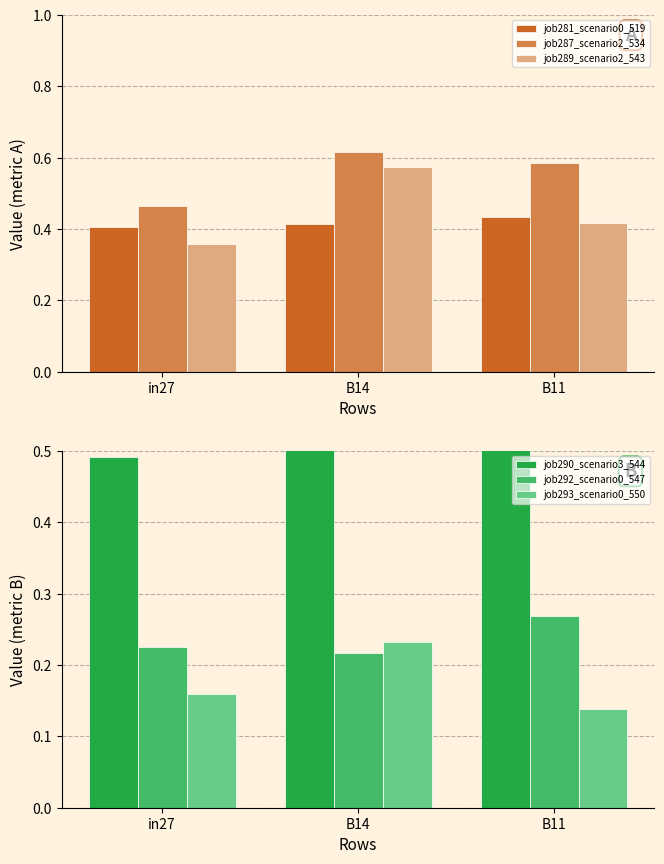

At B14, list the series in order from smallest to largest.

job292_scenario0_547, job293_scenario0_550, job281_scenario0_519, job289_scenario2_543, job290_scenario3_544, job287_scenario2_534